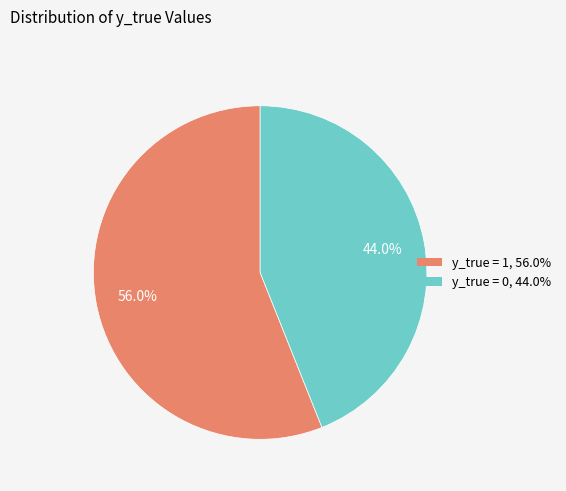

Rank the categories by value from lowest to highest.

y_true = 0, y_true = 1